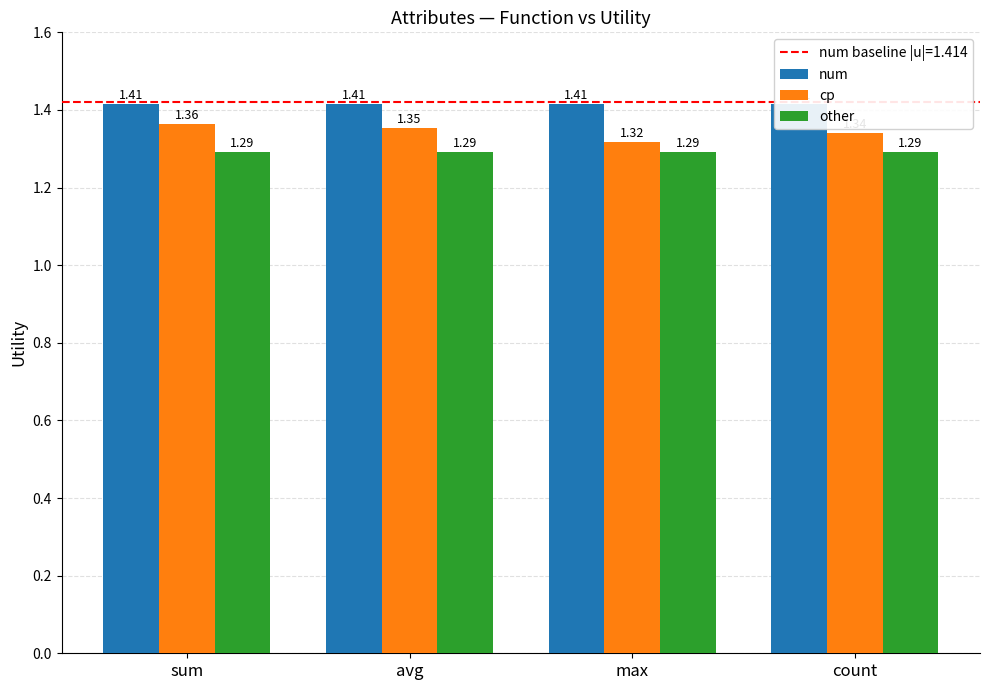

What is the total value across all series at max?

4.0